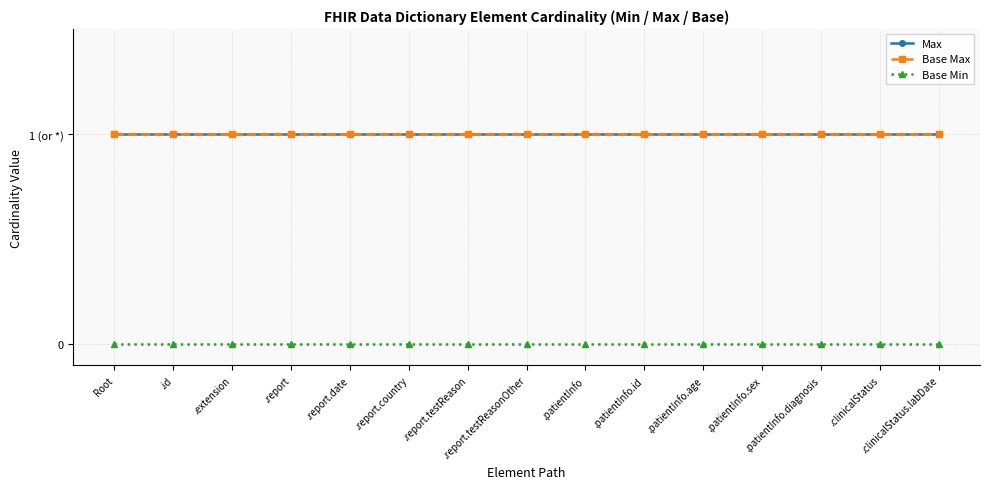

Which series has the largest range (max minus min)?

Max